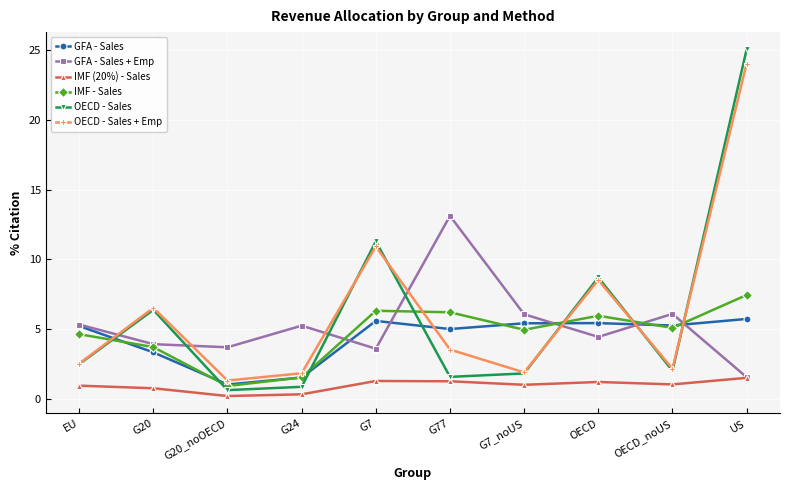

How many intersections are there between OECD - Sales and IMF - Sales?

7